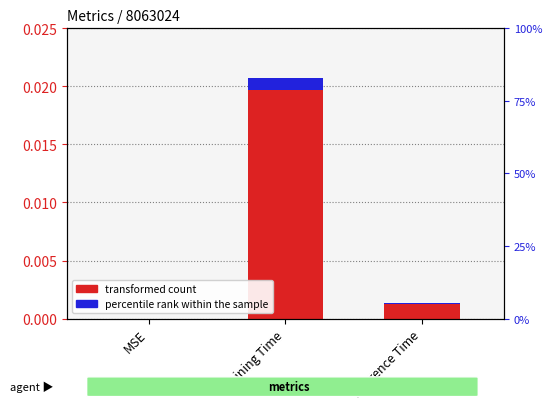

What position from the left is Training Time?

2